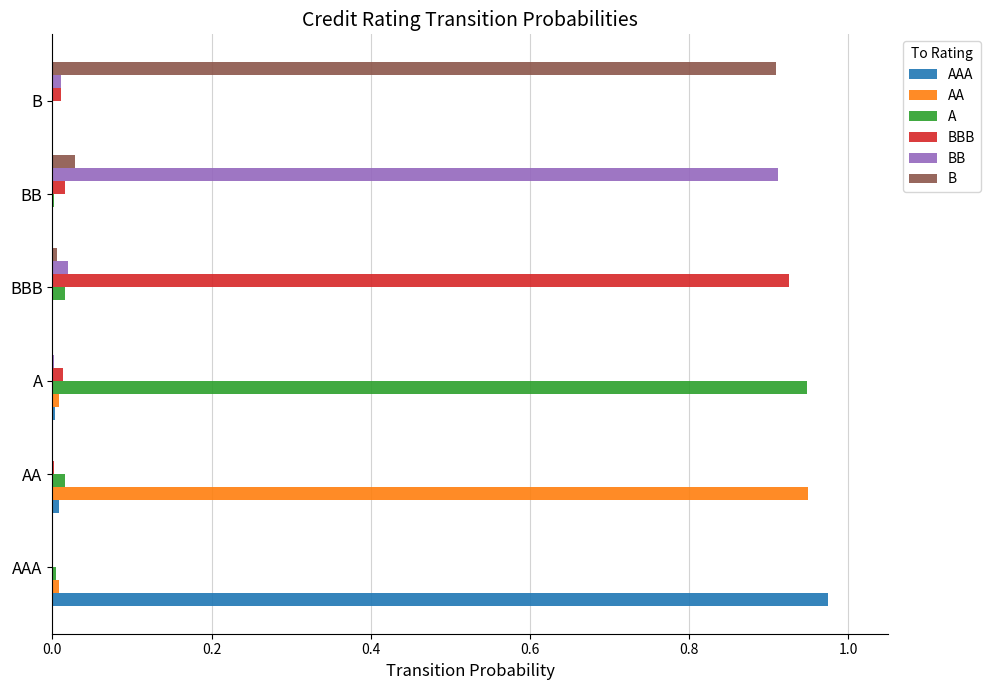

Is the value of BB at B greater than the value of AAA at AAA?

No